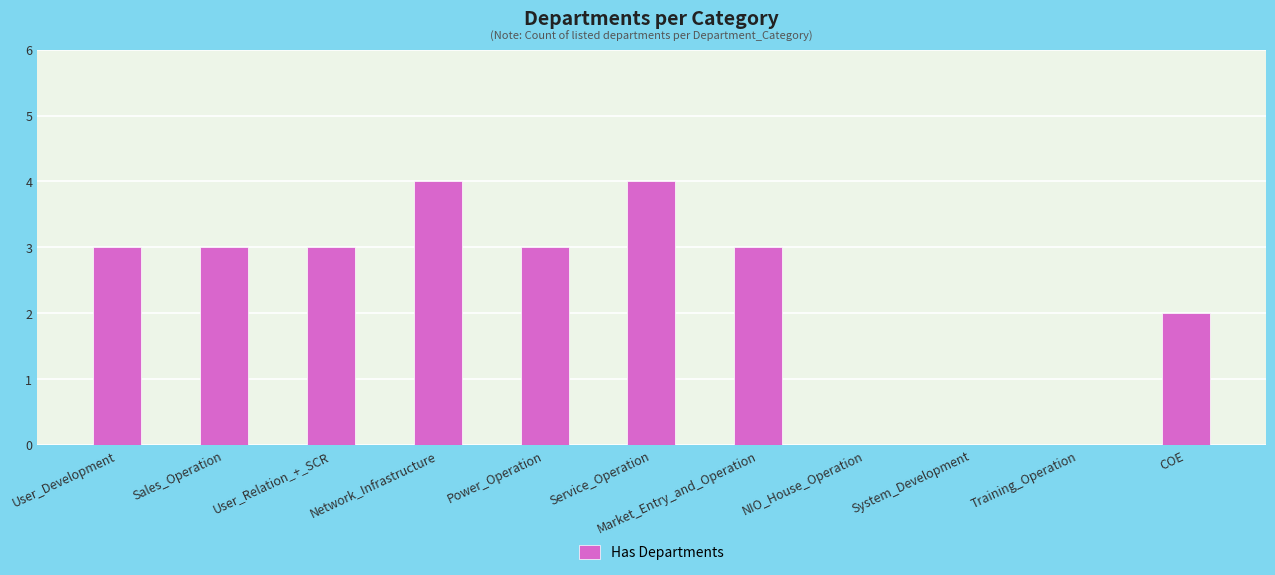

What is the difference between the values at Network_Infrastructure and COE?

2